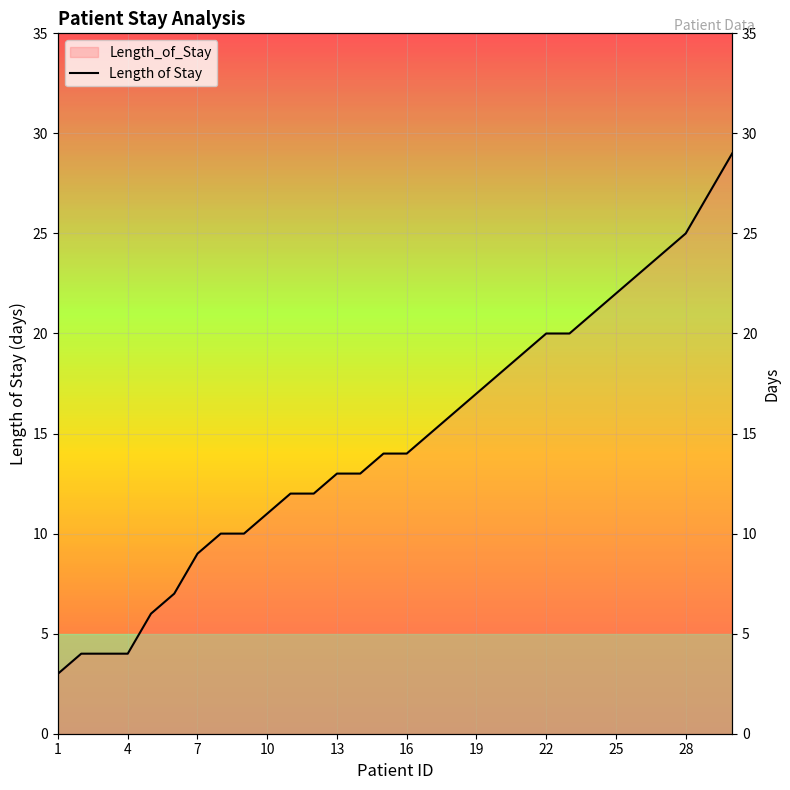

Between 27 and 28, which is larger?

28